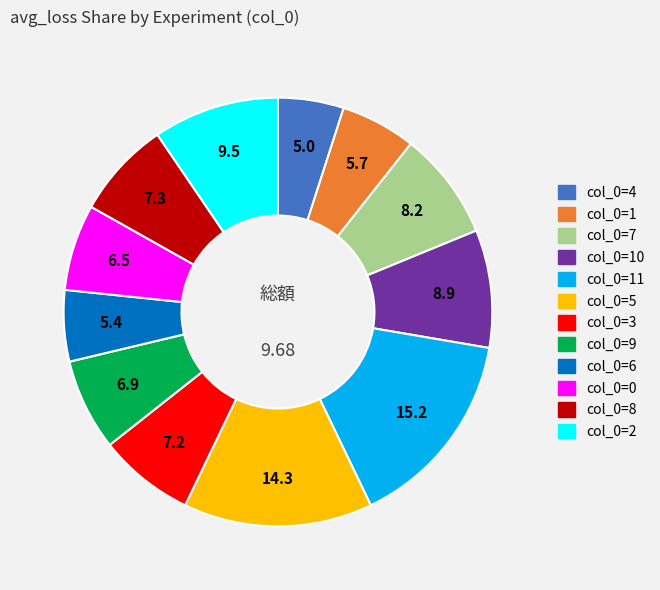

Does any single category account for the majority?

No